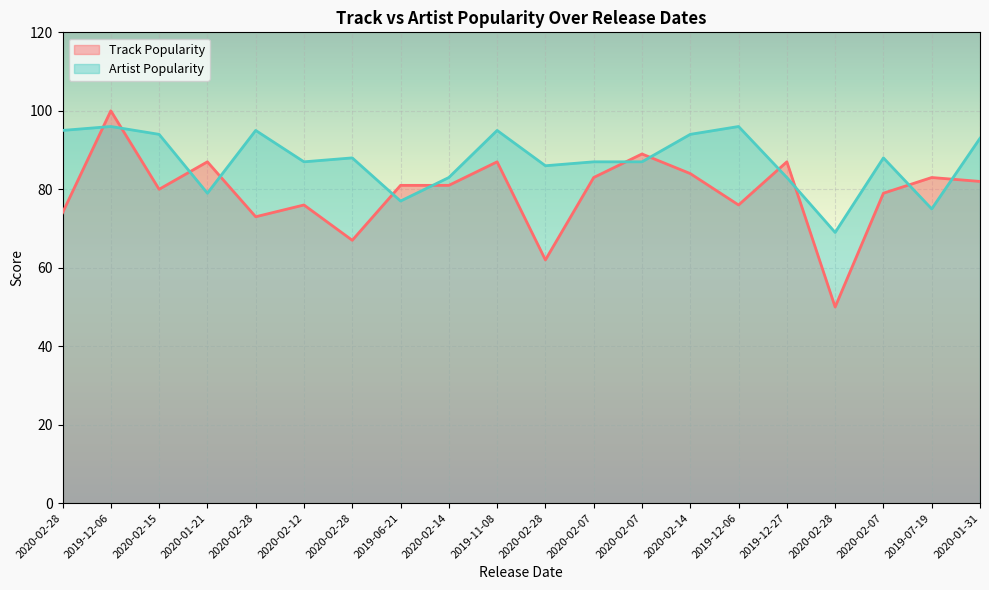

At which label does Track Popularity first exceed 81?

2019-12-06